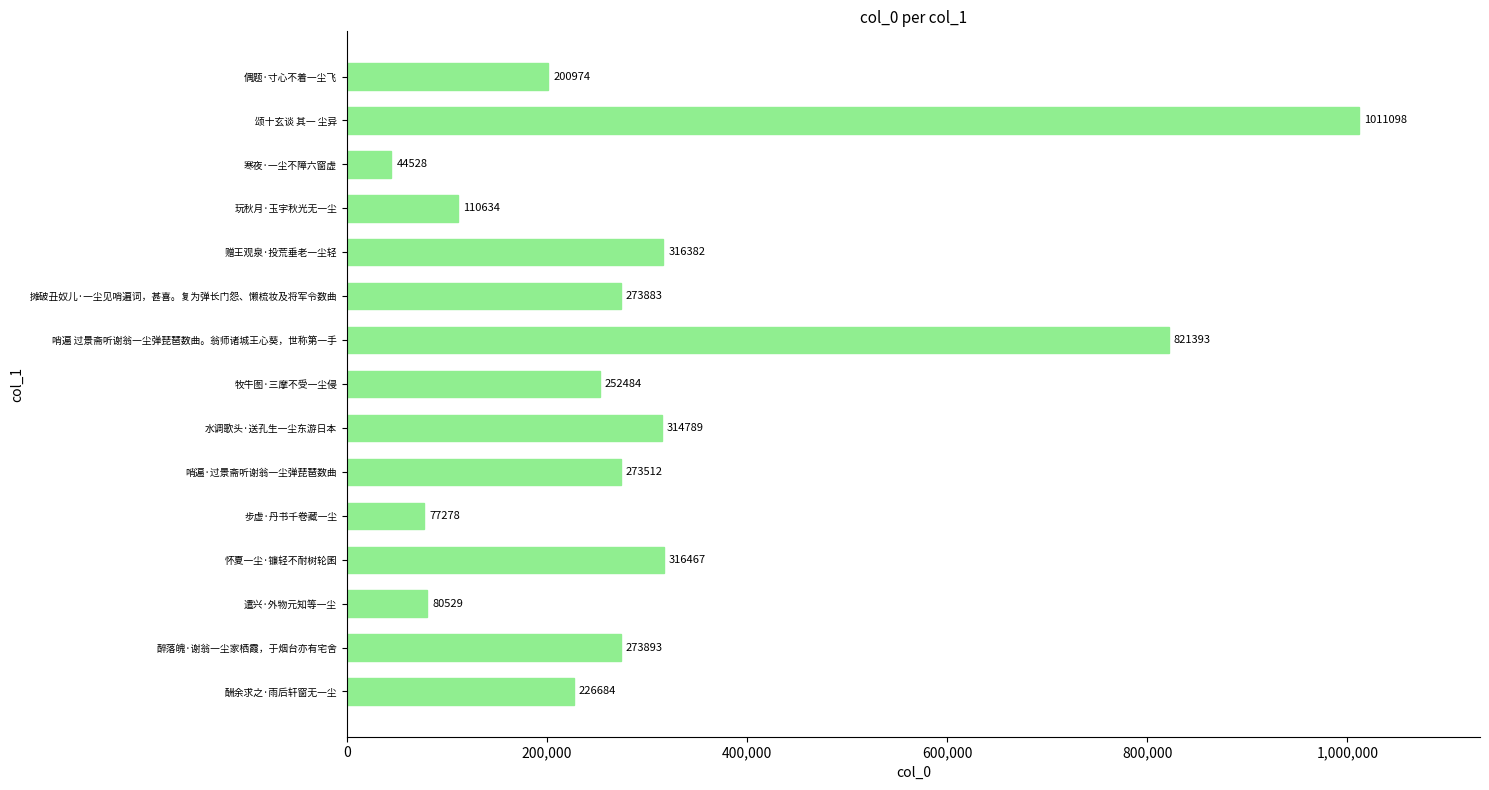

What is the smallest value displayed?

44528